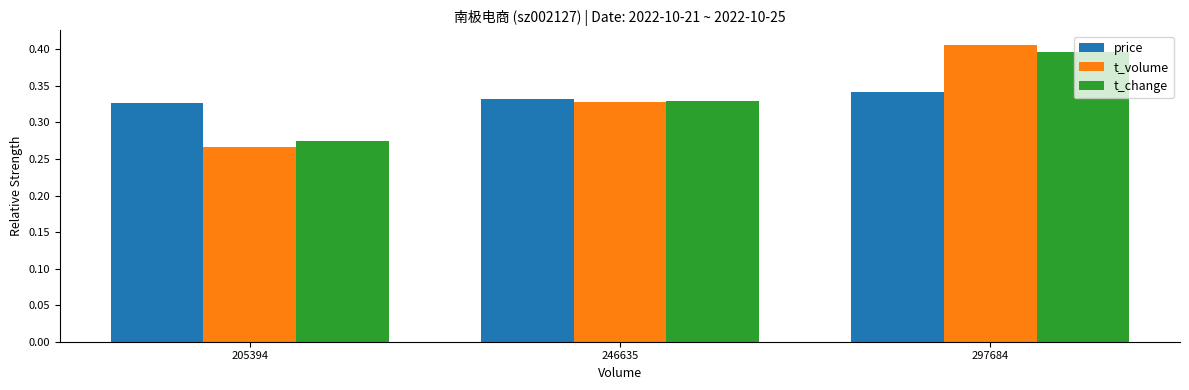

Count the number of data series in this chart.

3